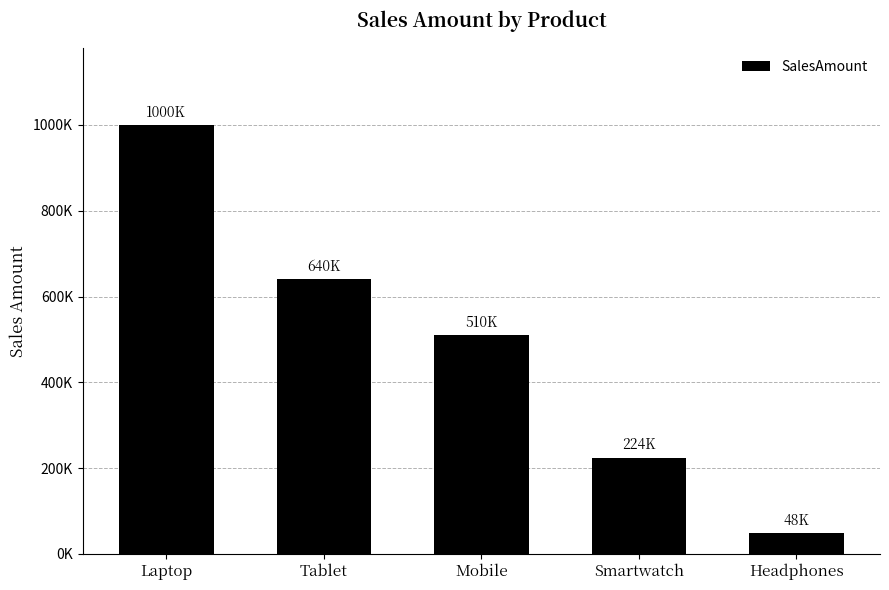

Does the chart contain any negative values?

No